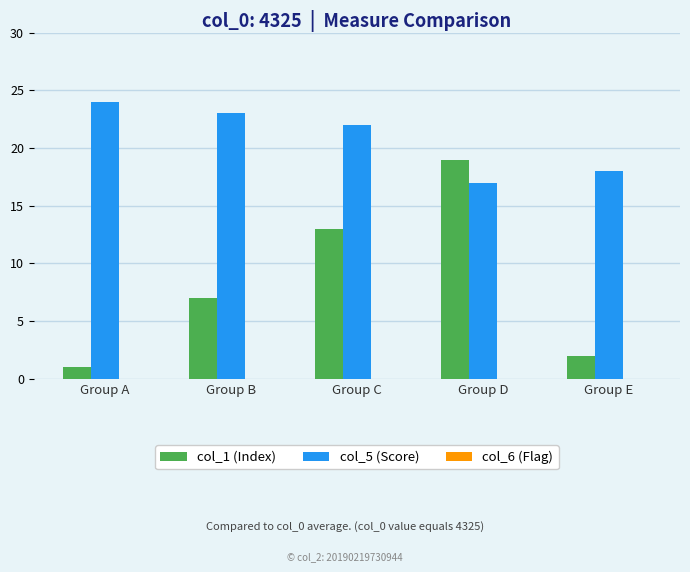

Which series has the widest spread of values?

col_1 (Index)